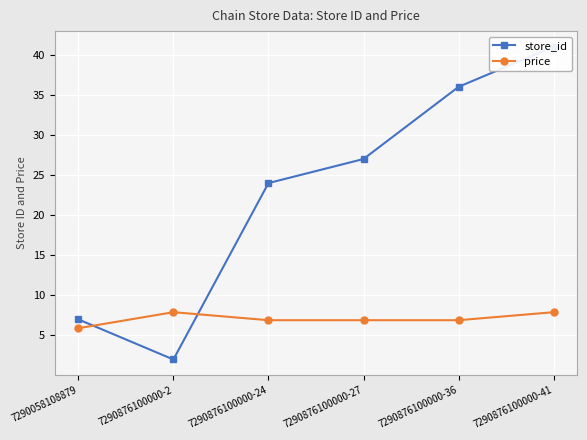

List the series in order of their overall mean, highest first.

store_id, price